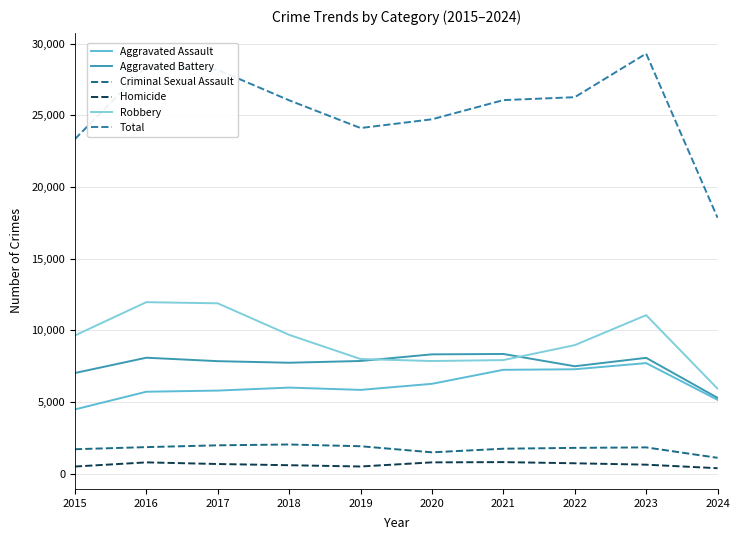

Which series has the widest spread of values?

Total